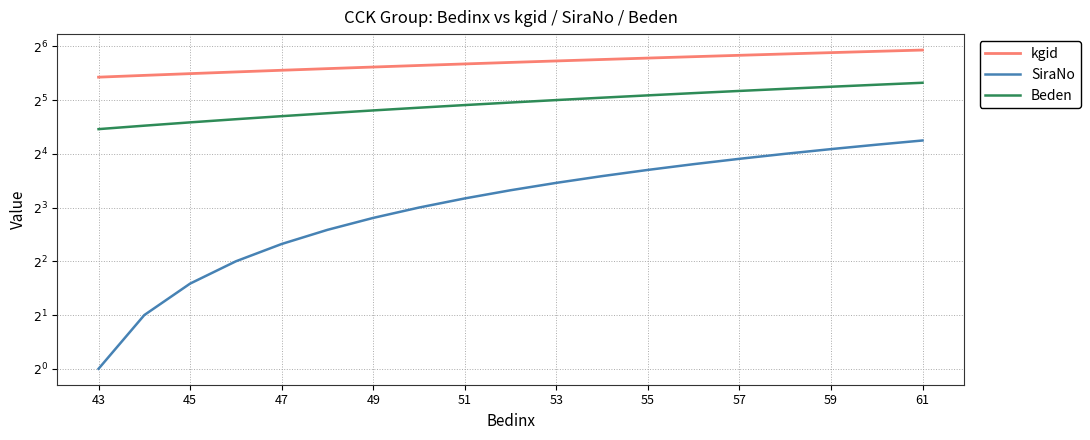

Reading right to left, list all the values displayed in this chart.

kgid: 61	60	59	58	57	56	55	54	53	52	51	50	49	48	47	46	45	44	43
SiraNo: 19	18	17	16	15	14	13	12	11	10	9	8	7	6	5	4	3	2	1
Beden: 40	39	38	37	36	35	34	33	32	31	30	29	28	27	26	25	24	23	22